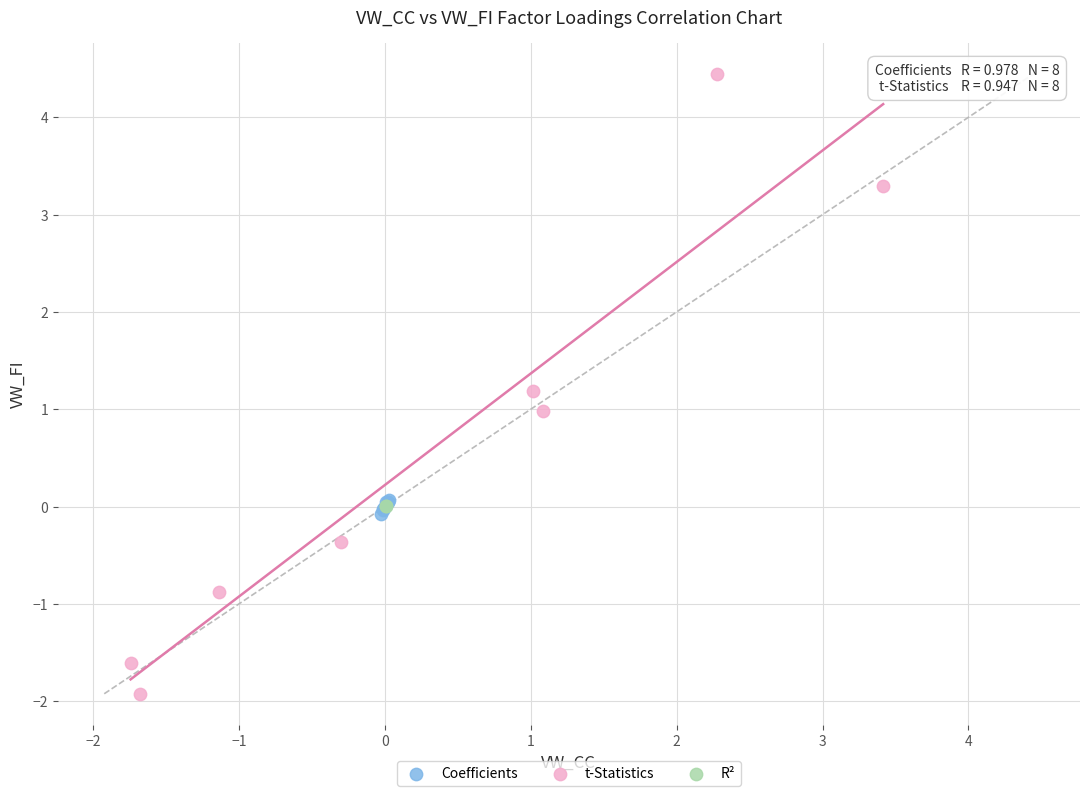

What are all the series names shown in the legend?

Coefficients, t-Statistics, R²